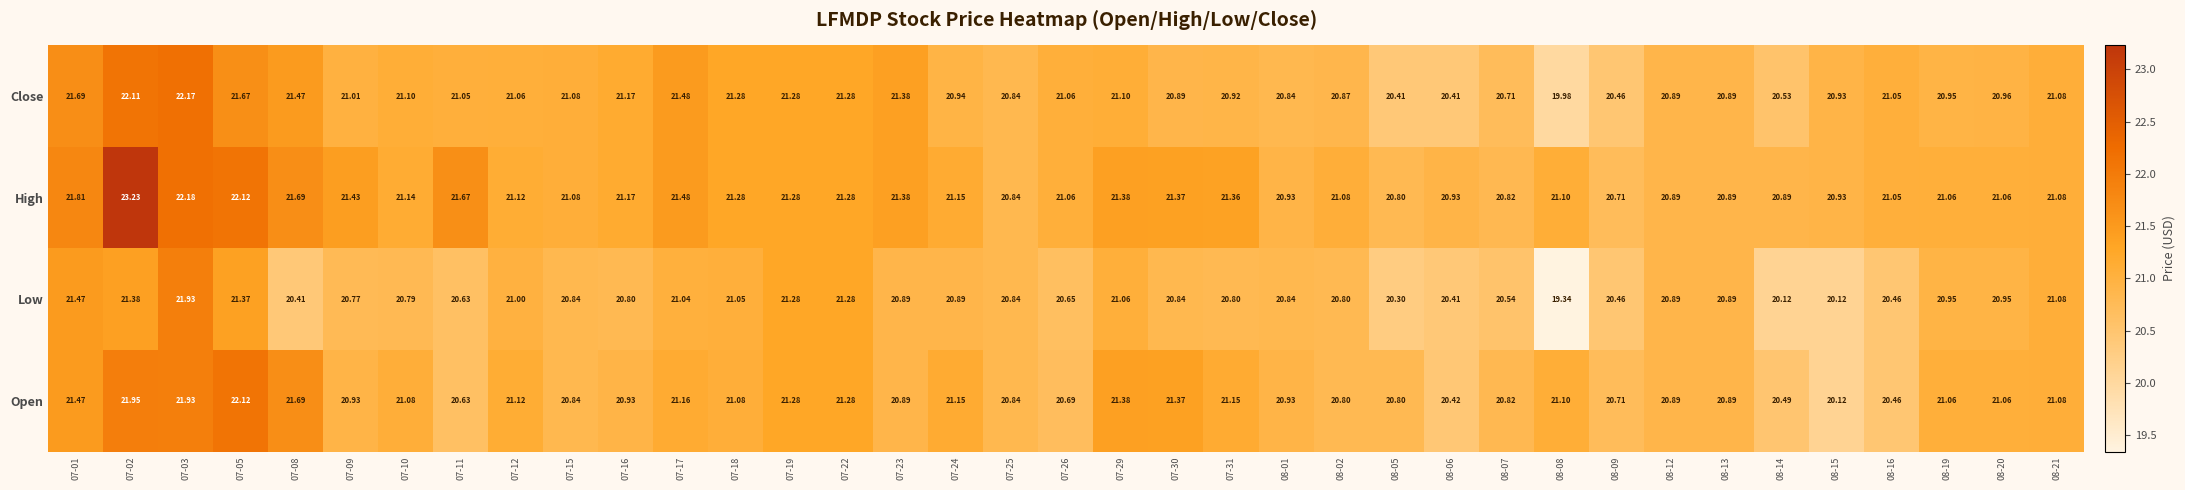

Which series has the widest spread of values?

Low